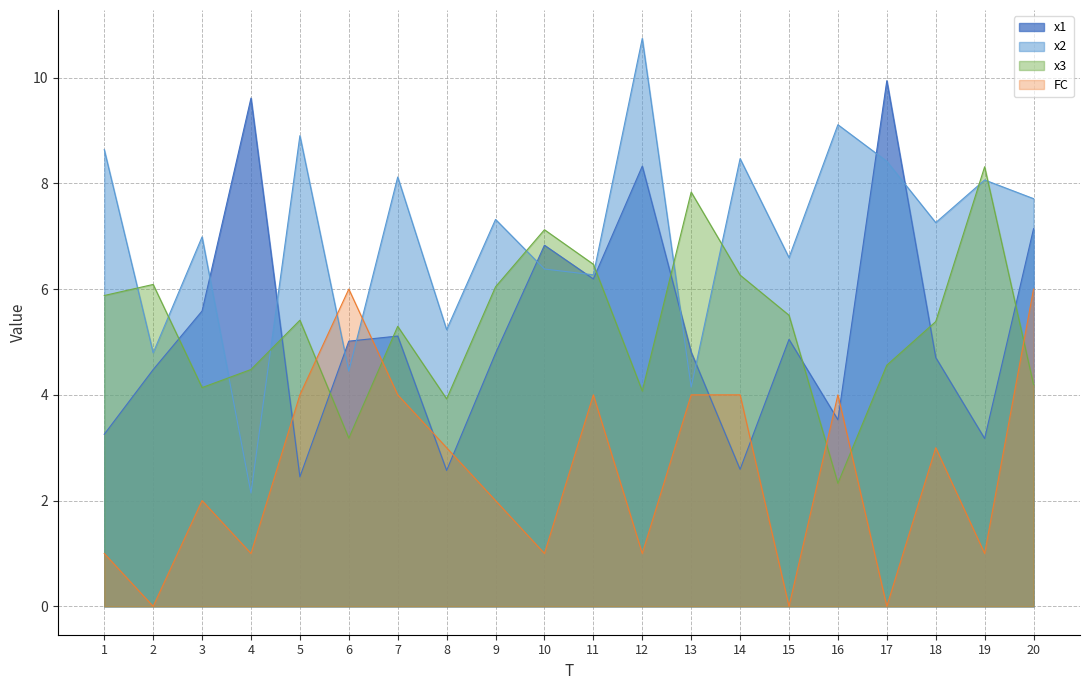

What is the sum of all x2 values?

139.7